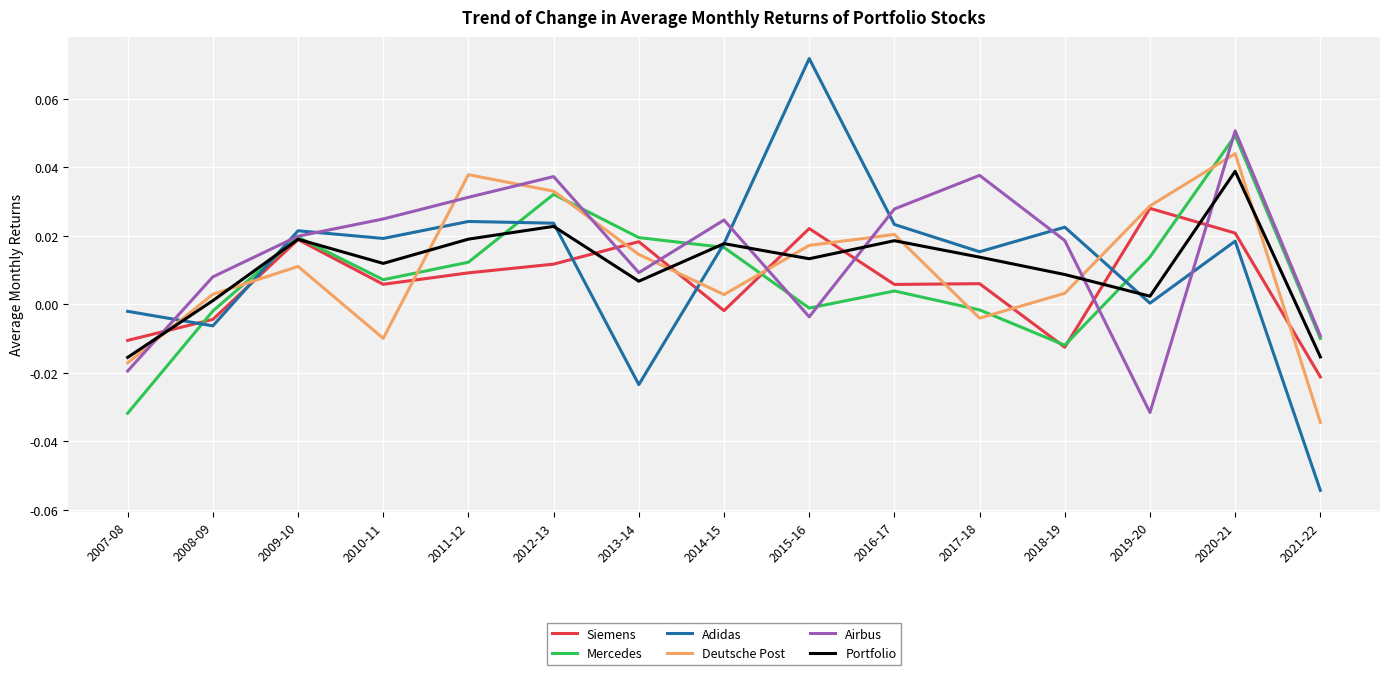

Where does the Mercedes series first go above 0?

2009-10